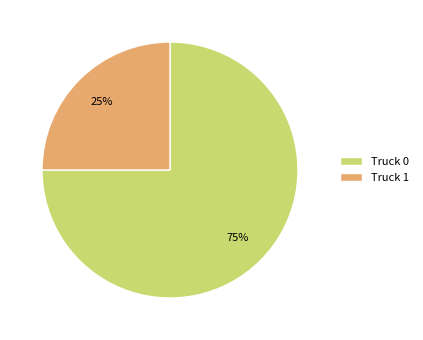

Do Truck 1 and Truck 0 together represent more than half of the pie?

Yes